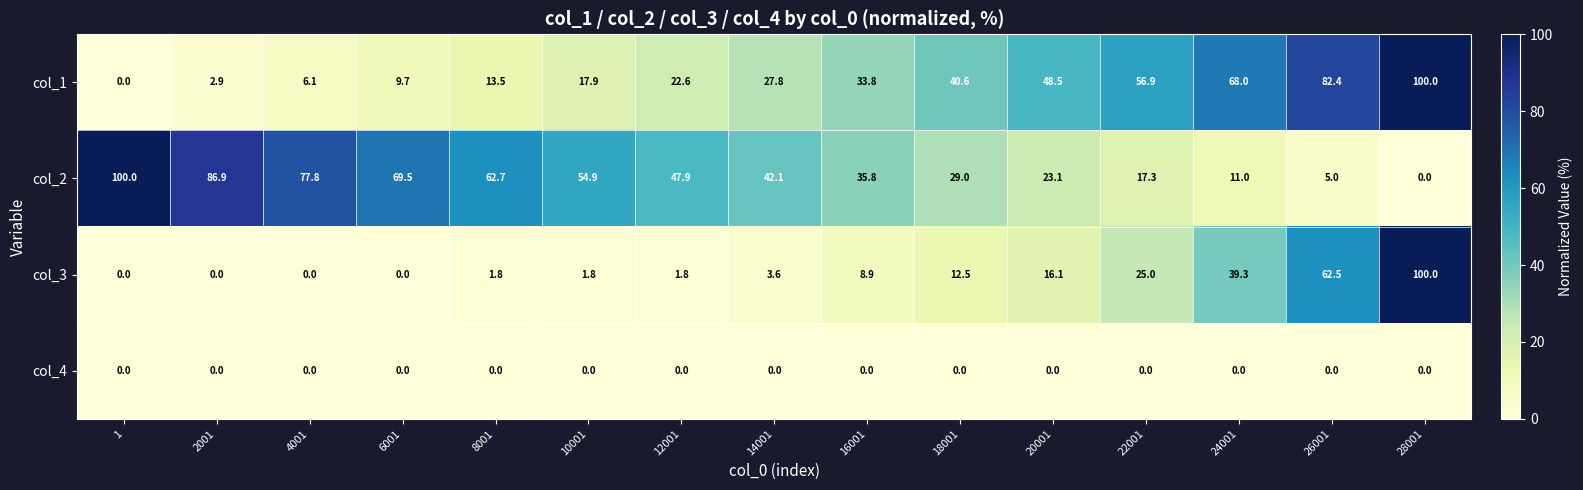

Rank the series by their average value, from lowest to highest.

col_4, col_3, col_1, col_2